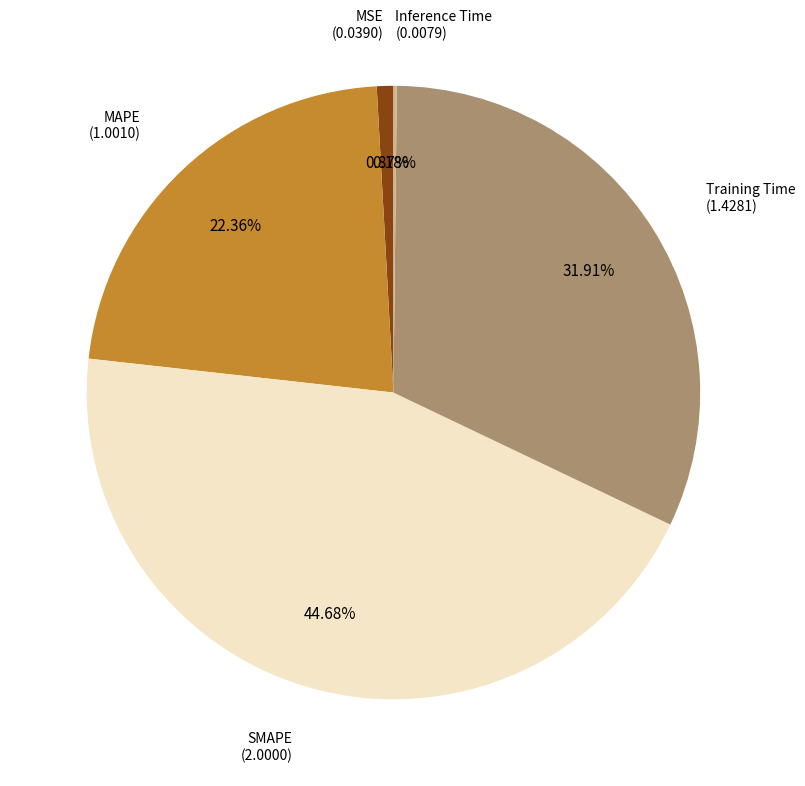

Is there a majority slice in this chart?

No